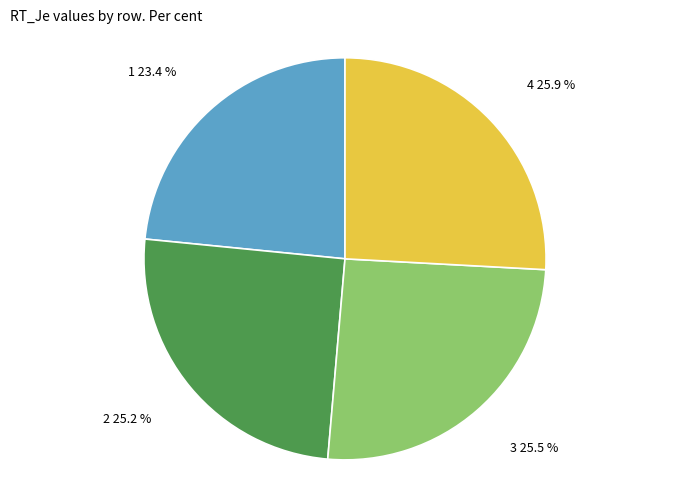

Is there a majority slice in this chart?

No